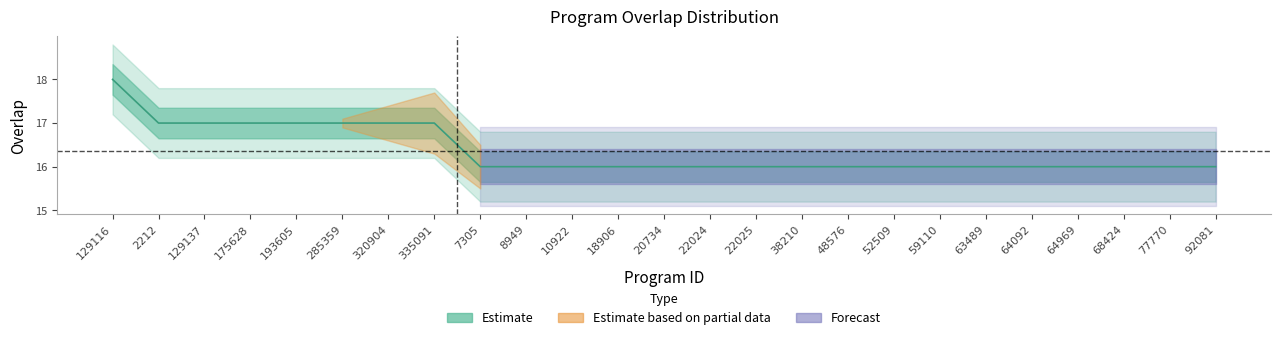

Reading left to right, extract all data points from this chart.

18	17	17	17	17	17	17	17	16	16	16	16	16	16	16	16	16	16	16	16	16	16	16	16	16